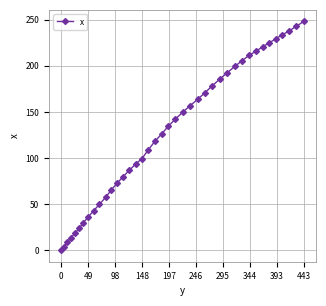

What is the value of the 33rd point from the left?

215.8